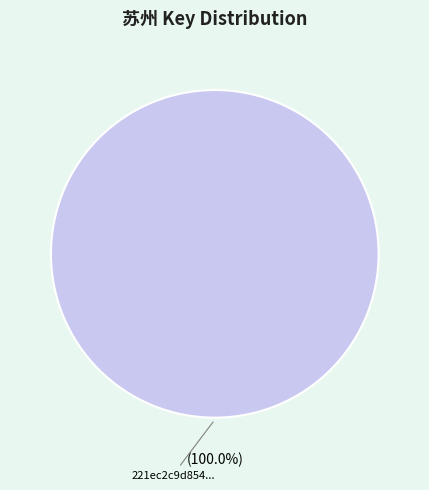

Rank the categories by value from highest to lowest.

221ec2c9d854...